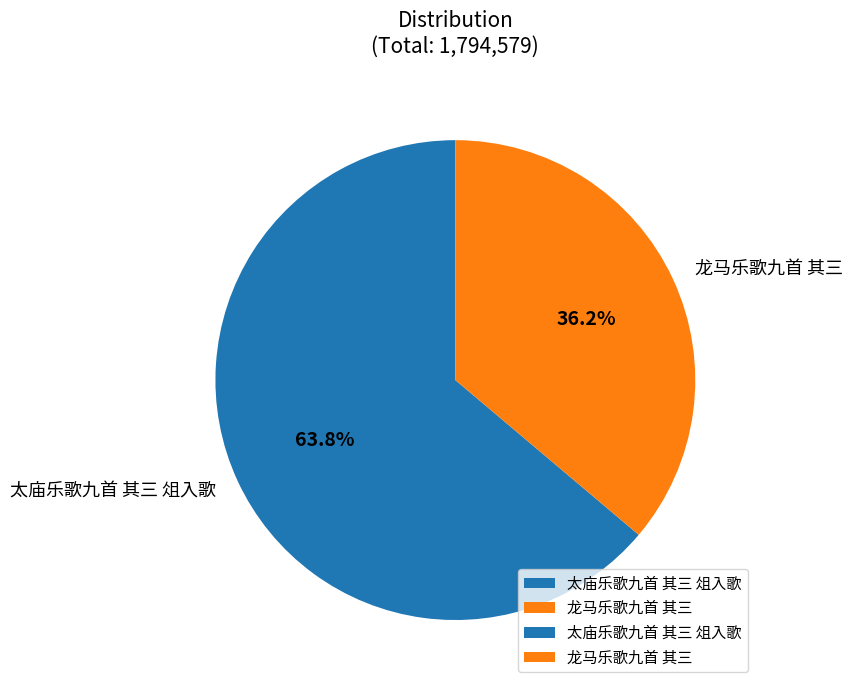

What percentage is the 太庙乐歌九首 其三 俎入歌 slice, to the nearest percent?

64%